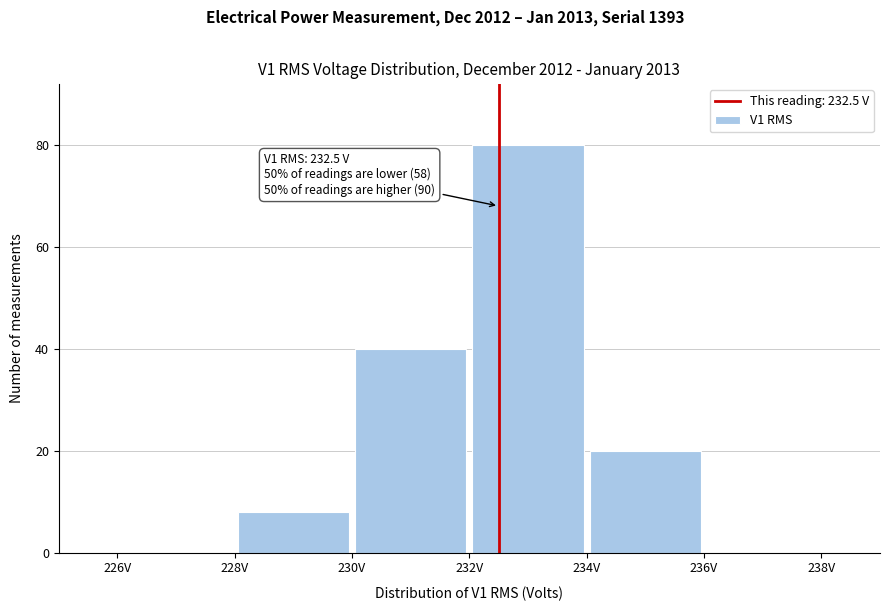

Over which range of the x-axis is the bar tallest?

232 to 234